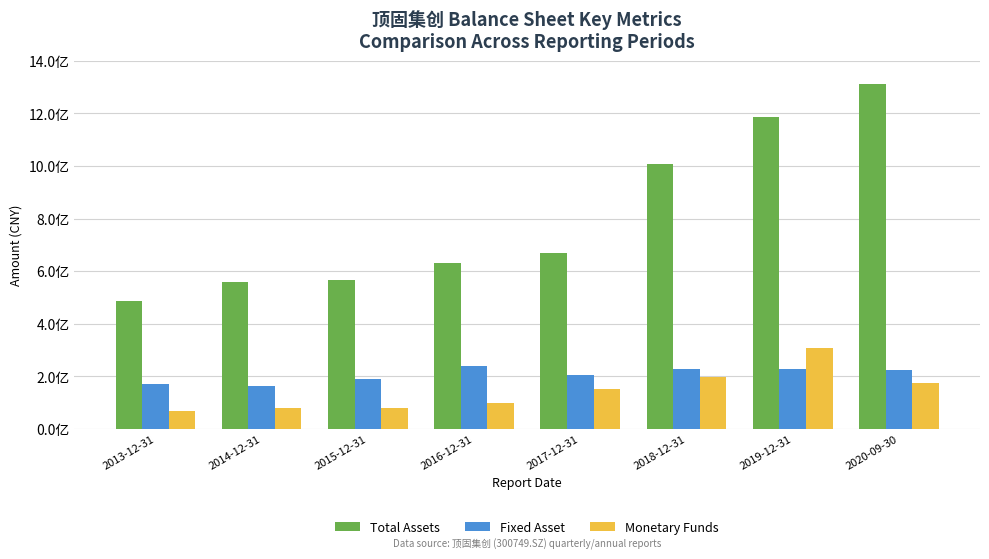

True or false: Fixed Asset has a value of 187596368.2 at 2015-12-31.

True